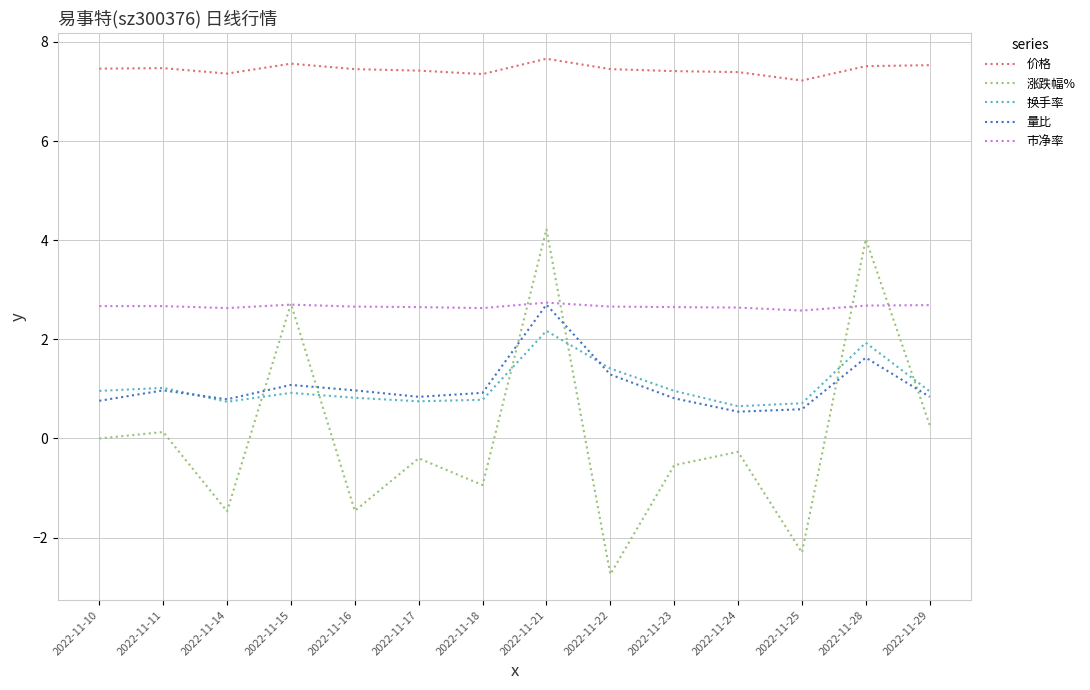

How many lines are shown in the chart?

5